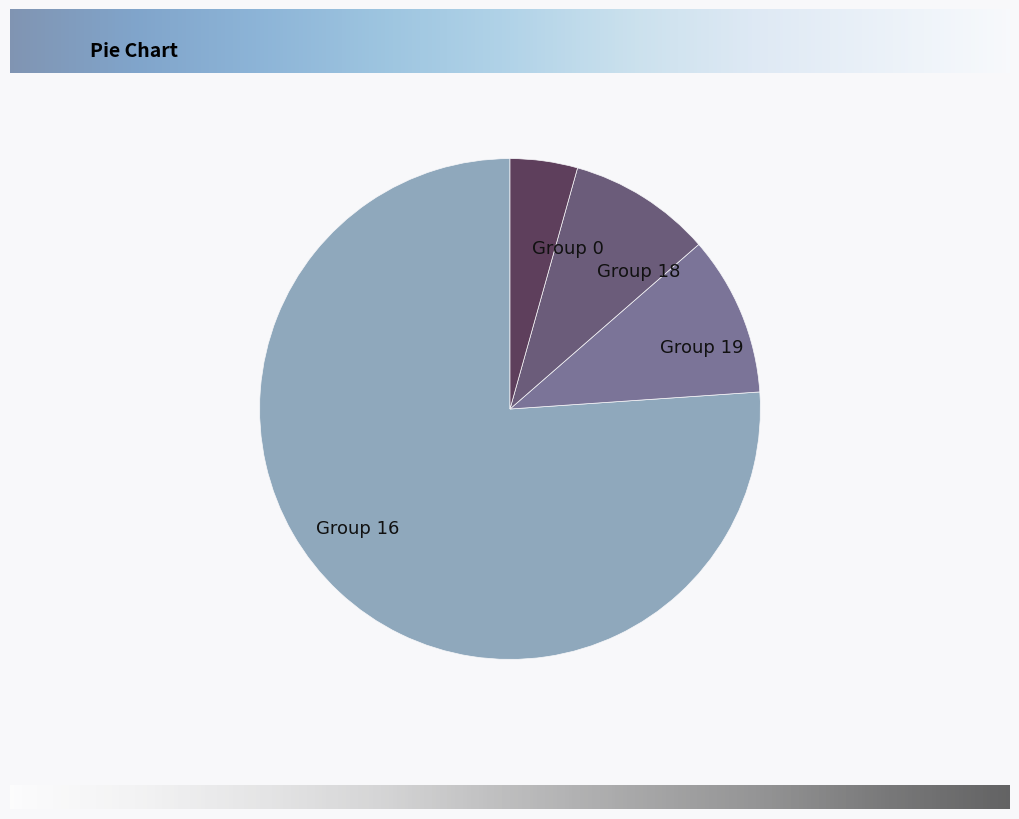

Approximately how many times larger is the value at Group 16 compared to Group 19?

7.4